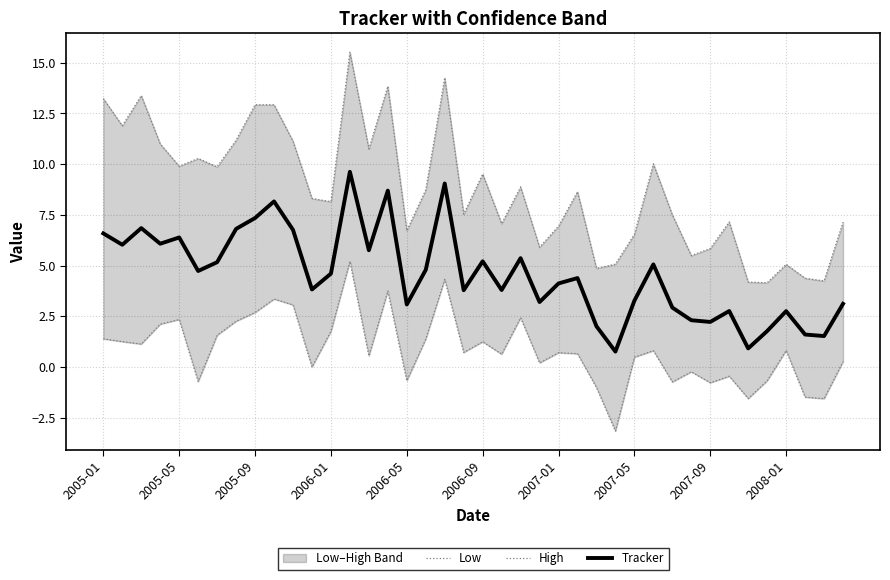

At which label is Tracker closest to 5?

29